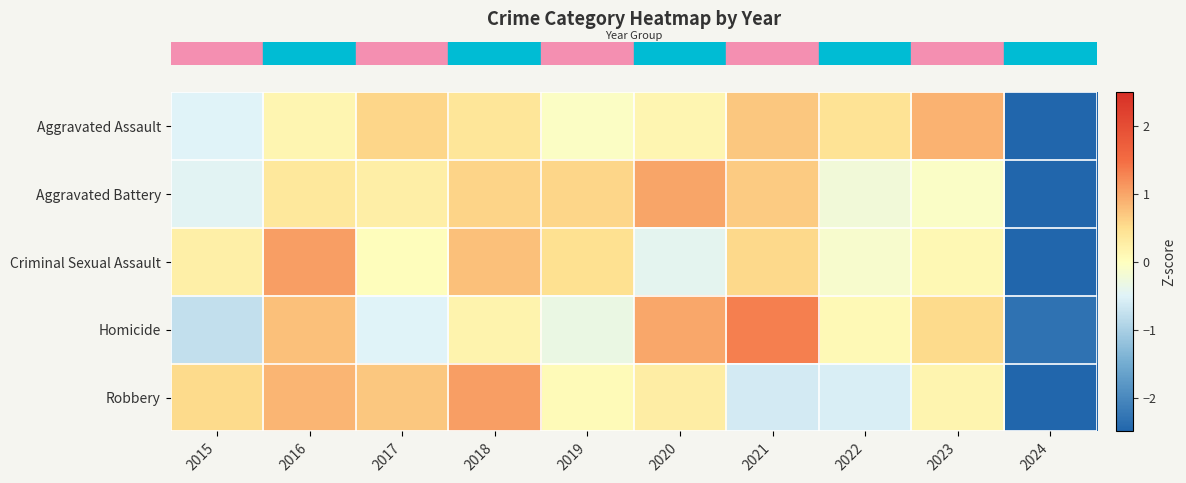

Which series changed the most between 2022 and 2024?

row_0